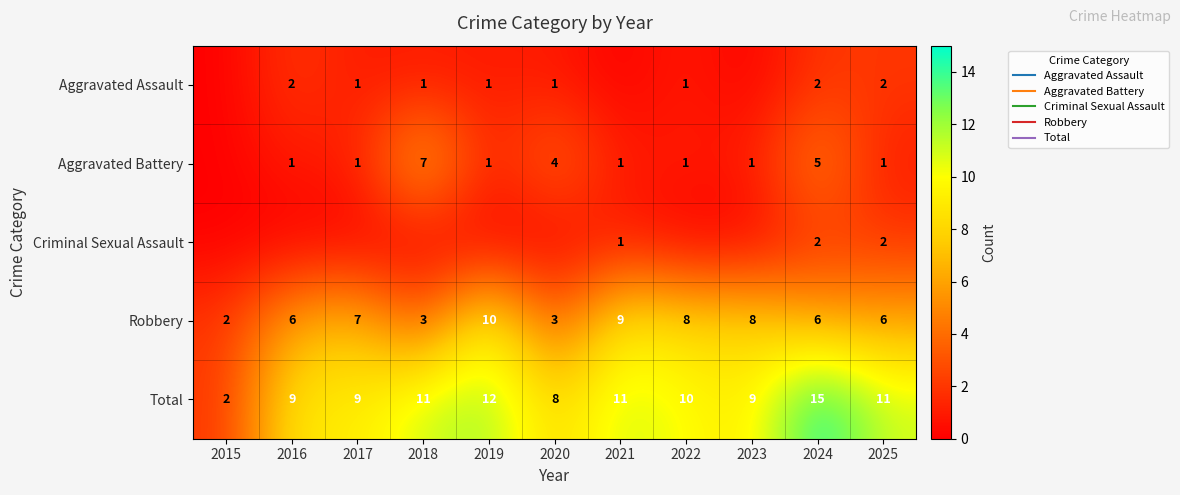

How many values in the Aggravated Battery series are below 1?

1